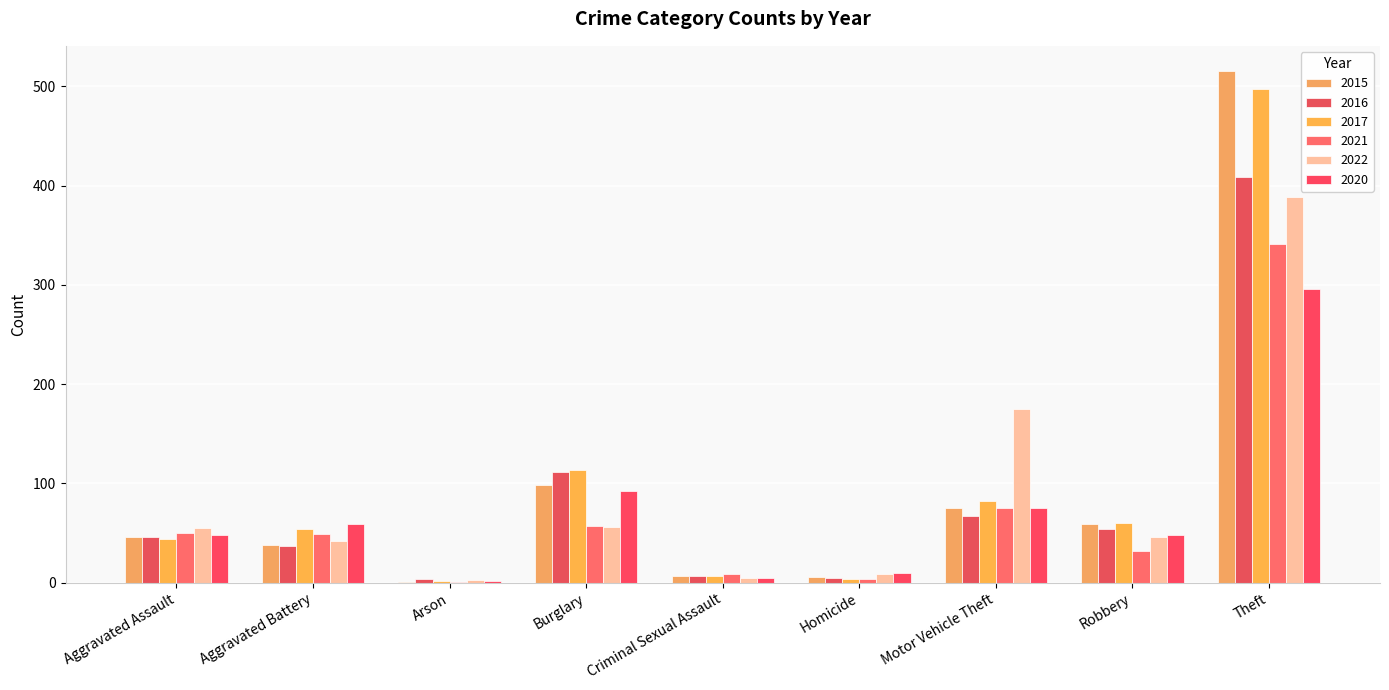

Count the number of categories in the chart.

9